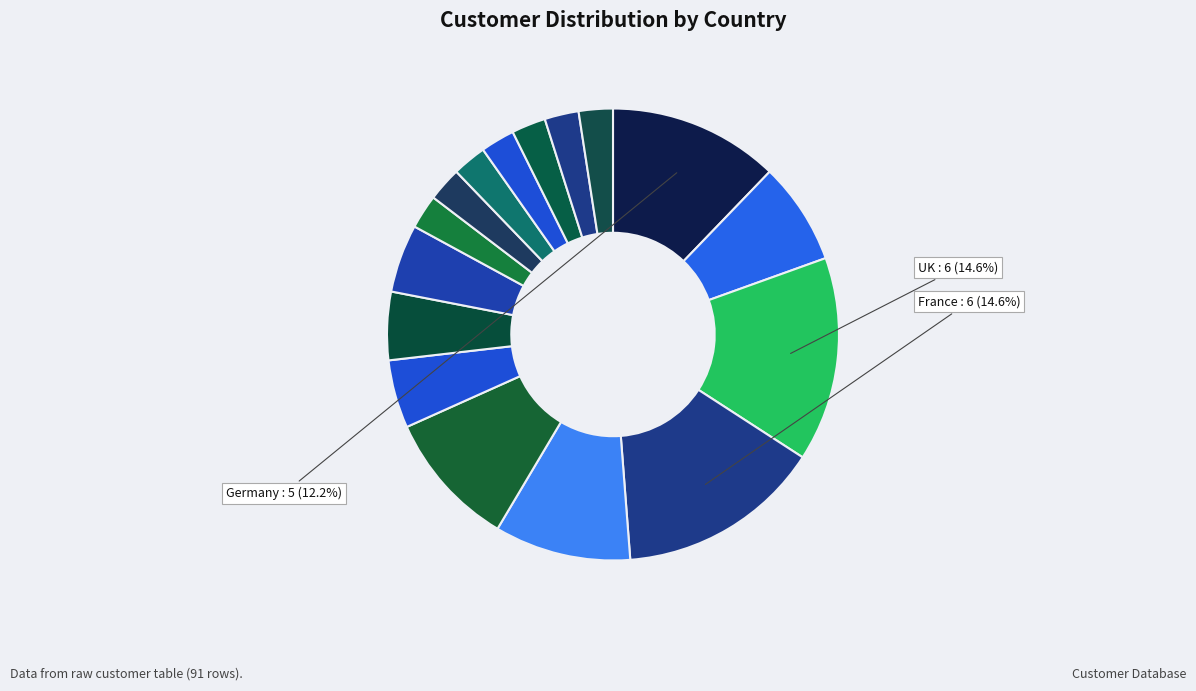

Rank the categories by value from highest to lowest.

UK, France, Germany, Spain, Brazil, Mexico, USA, Venezuela, Sweden, Austria, Portugal, Italy, Argentina, Switzerland, Ireland, Canada